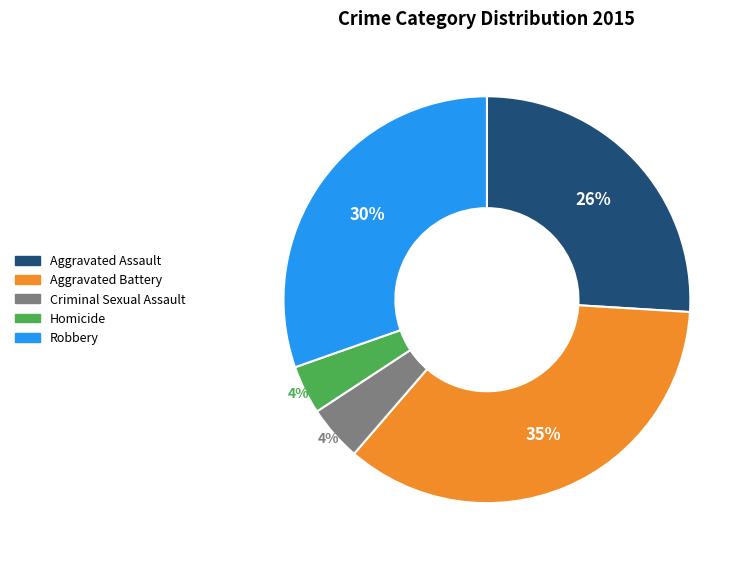

Is there a majority slice in this chart?

No